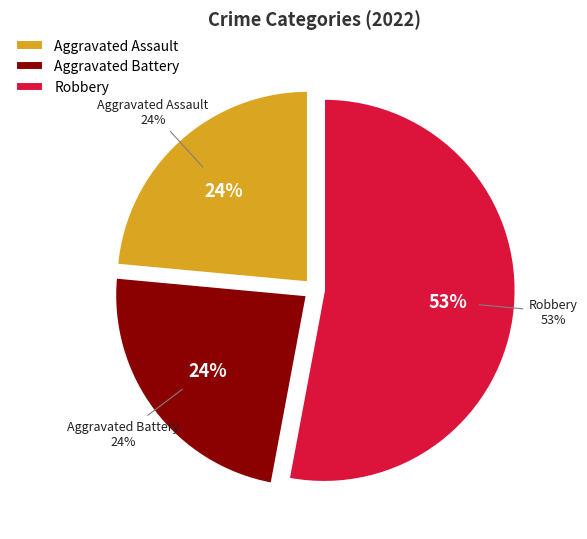

Which has a higher value, Robbery or Aggravated Battery?

Robbery